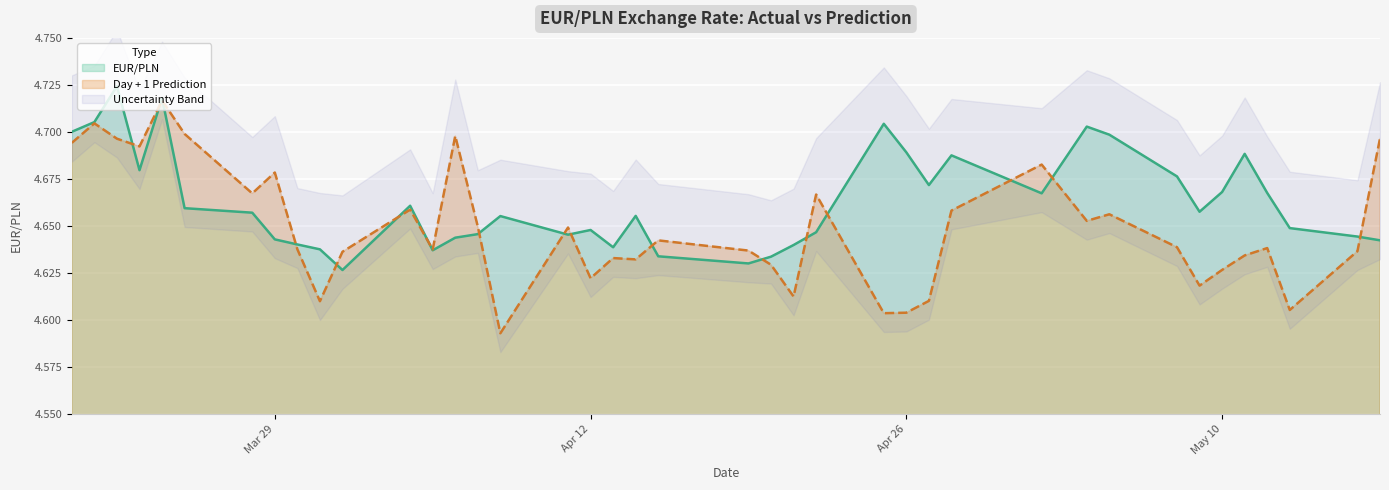

What position from the right is 2022-04-14?

21